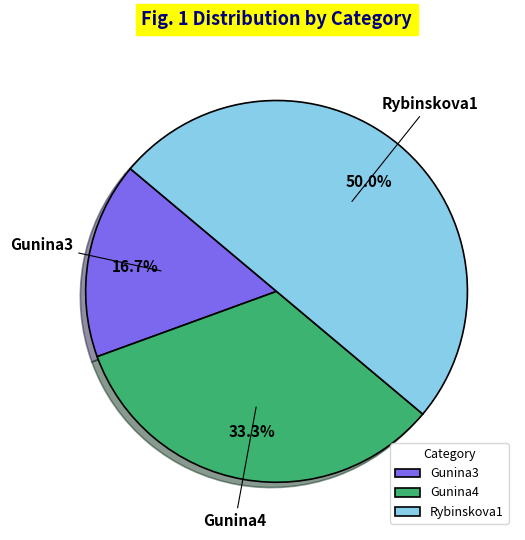

Does Gunina3 represent more than half of the total?

No